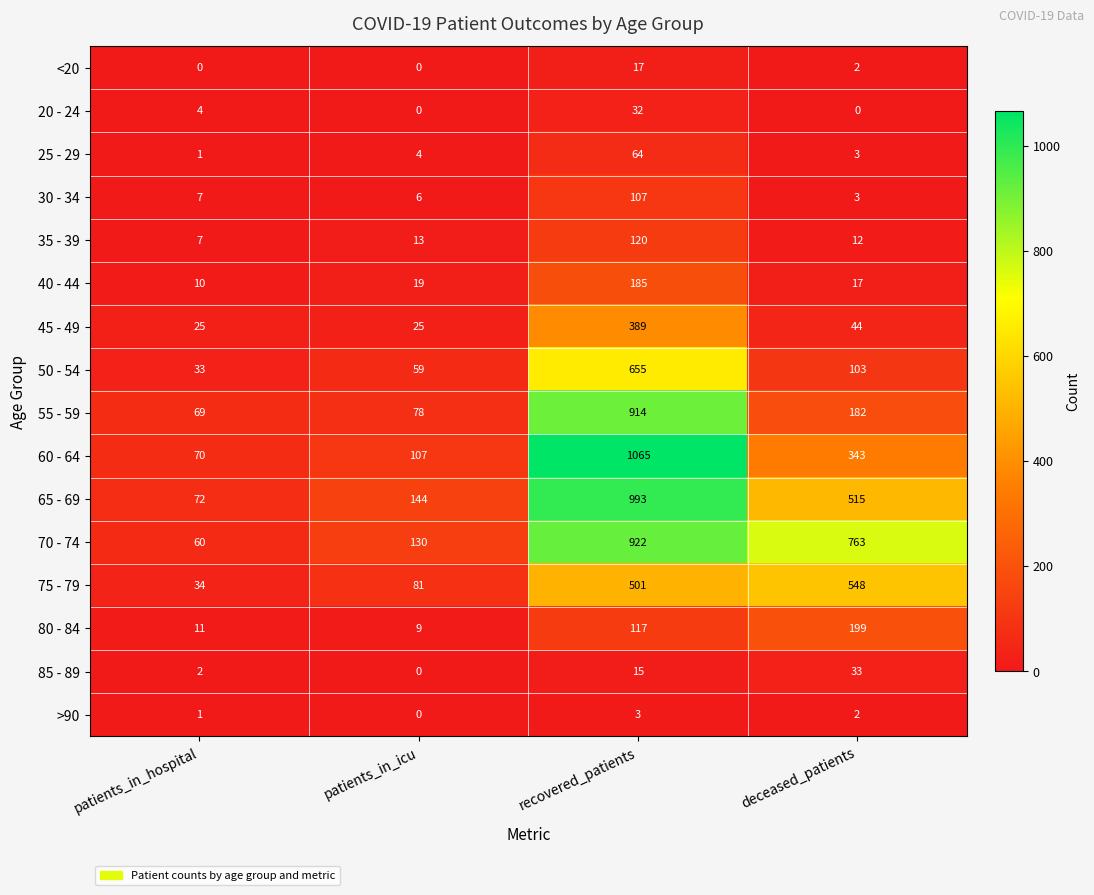

Rank the series by their maximum value, from highest to lowest.

60 - 64, 65 - 69, 70 - 74, 55 - 59, 50 - 54, 75 - 79, 45 - 49, 80 - 84, 40 - 44, 35 - 39, 30 - 34, 25 - 29, 85 - 89, 20 - 24, <20, >90